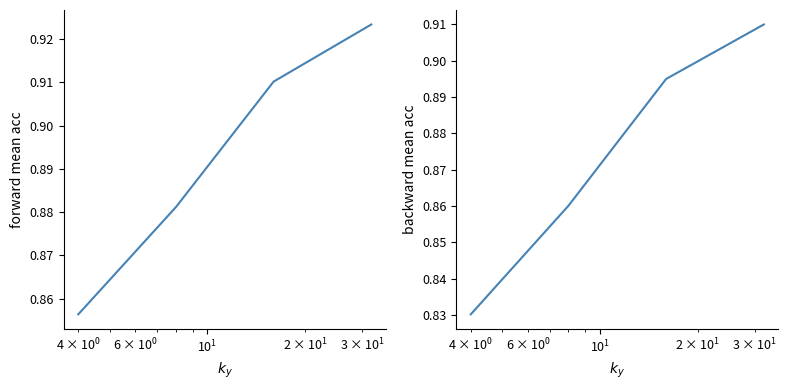

What is the maximum value shown in the chart?

0.9